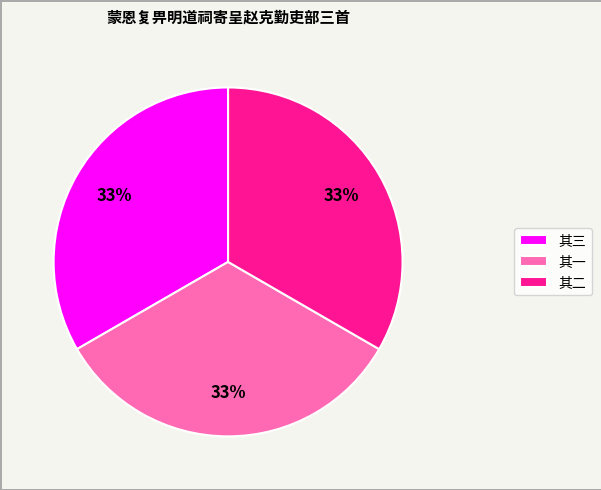

Is it true that 其三 is 40% of the pie?

False